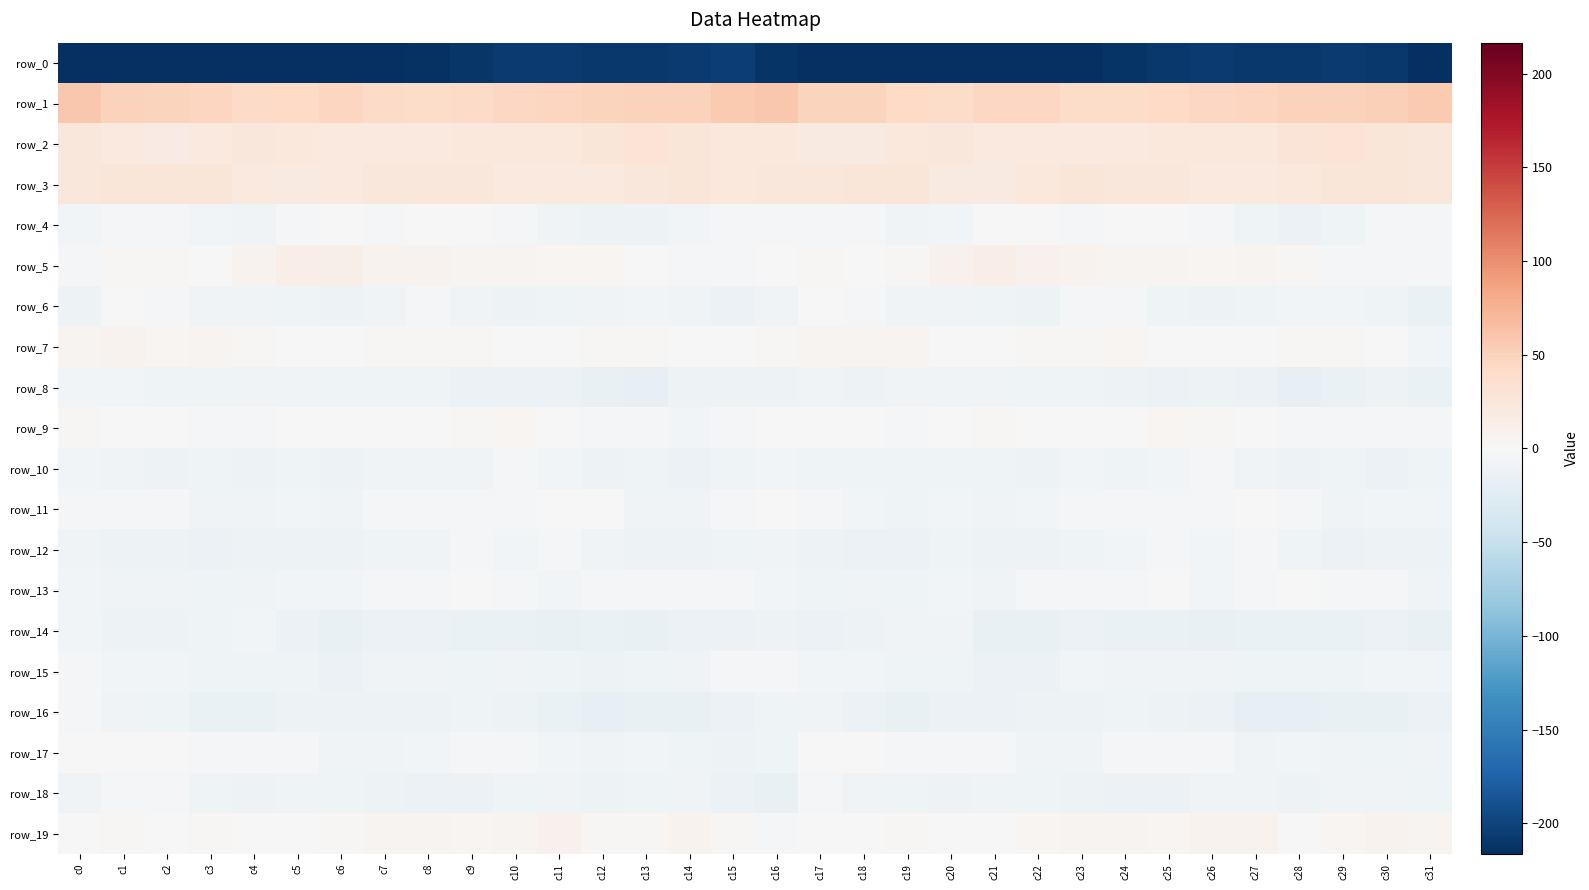

At which label does row_12 reach its peak?

c25